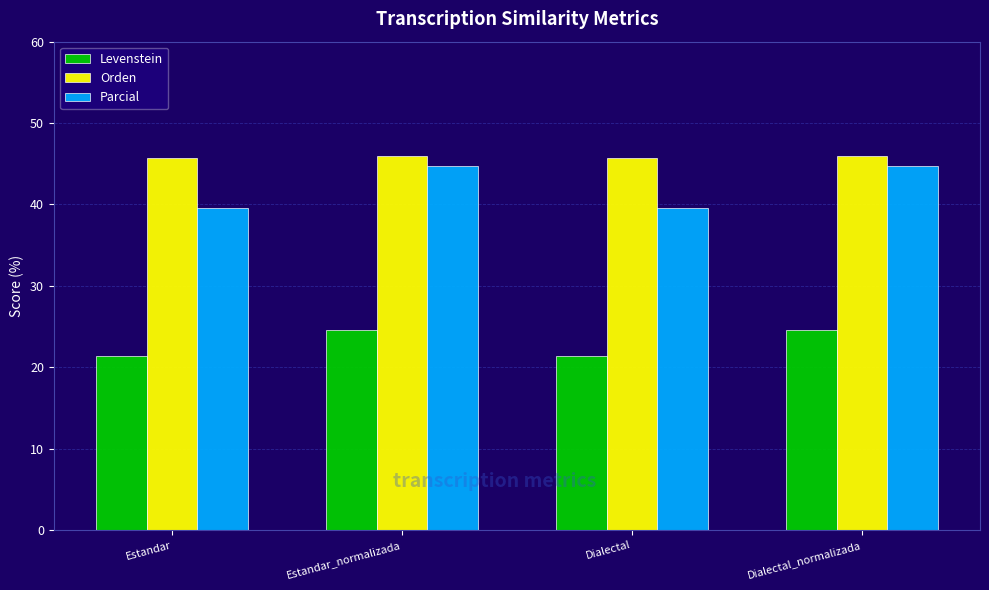

At which label does Parcial first exceed 44?

Estandar_normalizada